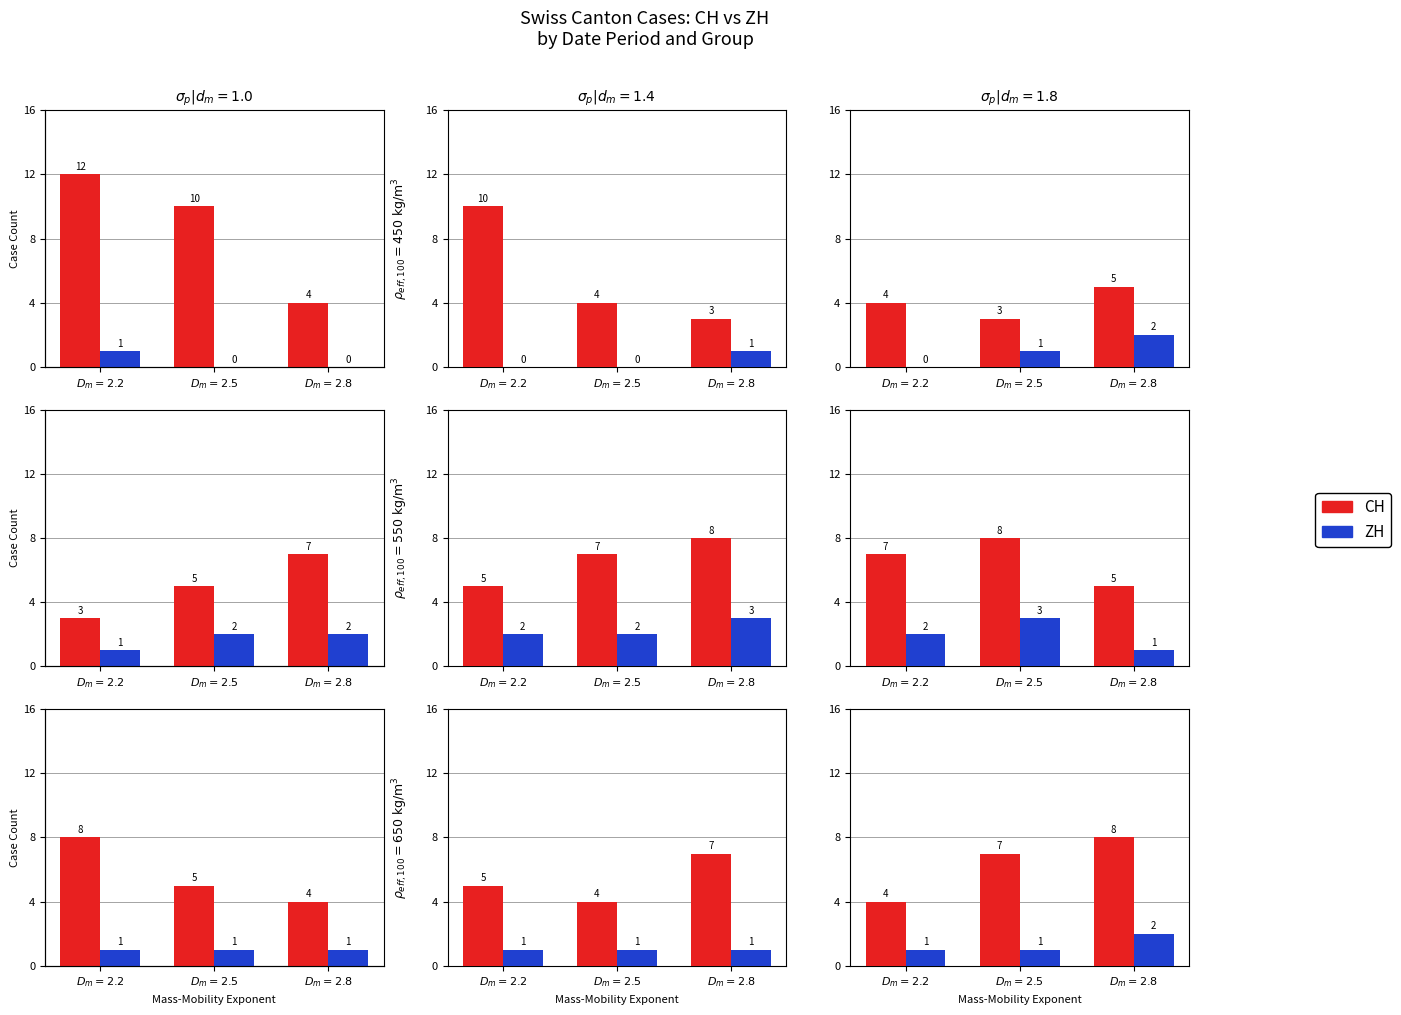

What position from the left is $D_m=2.5$?

2